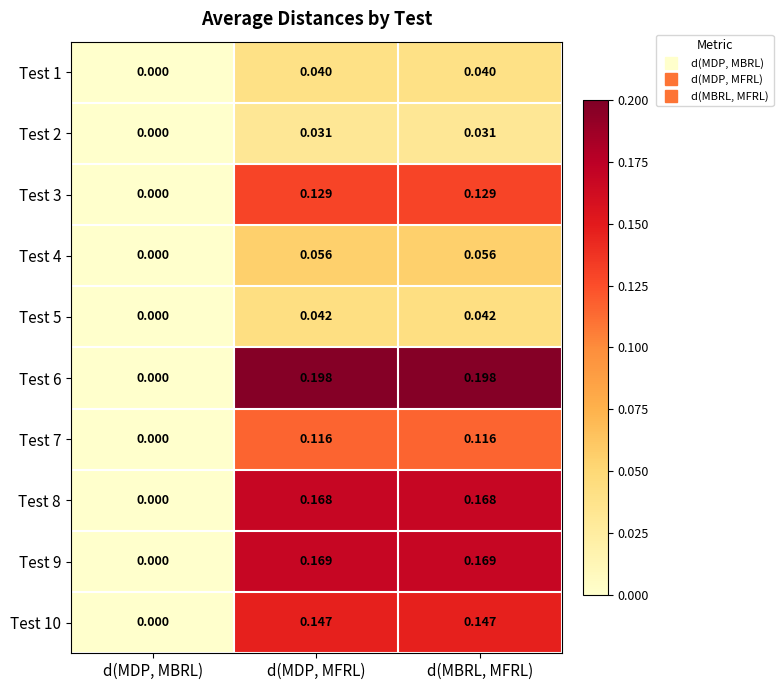

Which series has the widest spread of values?

Test 6